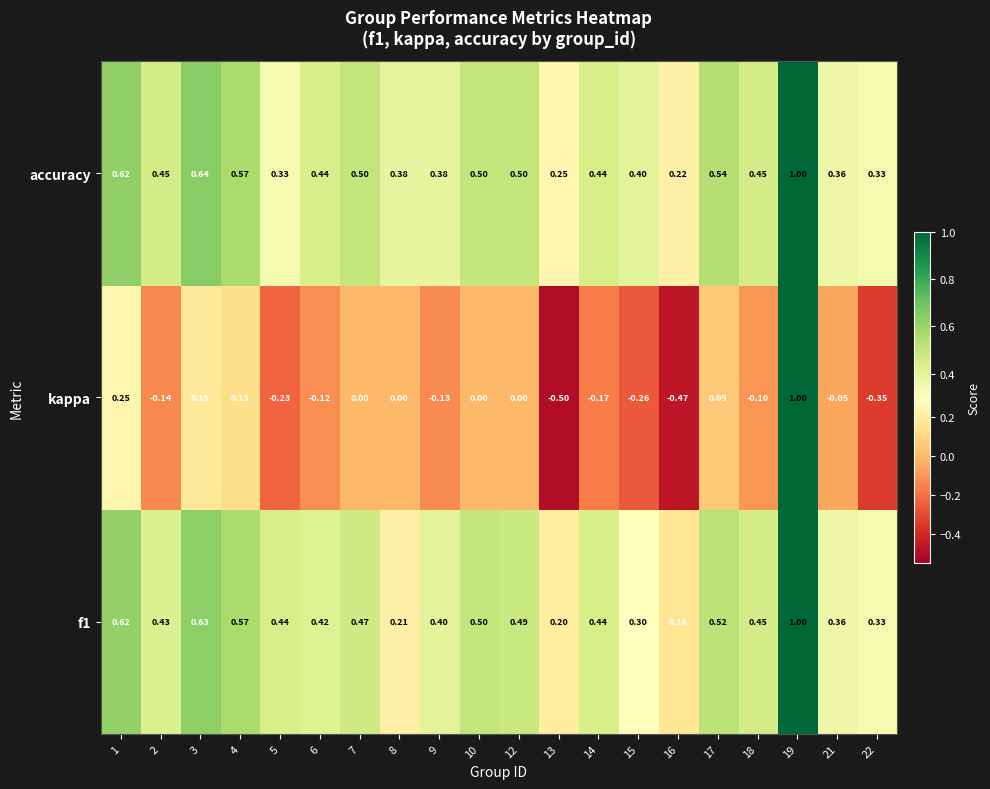

Which series has the largest total across all categories?

accuracy